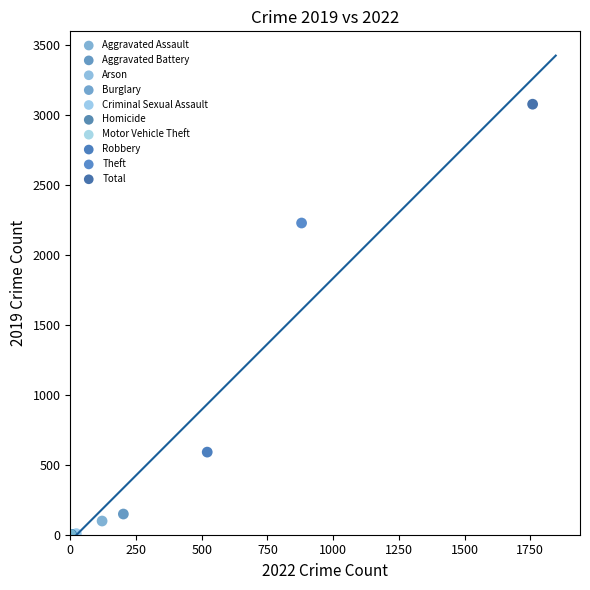

What are all the series names shown in the legend?

Aggravated Assault, Aggravated Battery, Arson, Burglary, Criminal Sexual Assault, Homicide, Motor Vehicle Theft, Robbery, Theft, Total